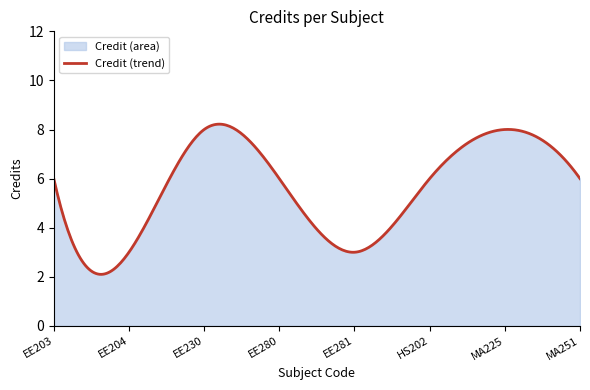

How many values are below 6?

150